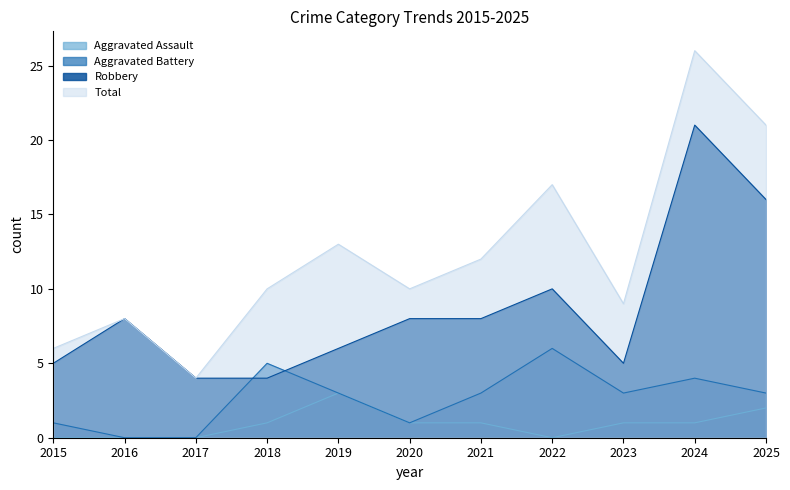

The value of Robbery at 2015 is 8. True or false?

False